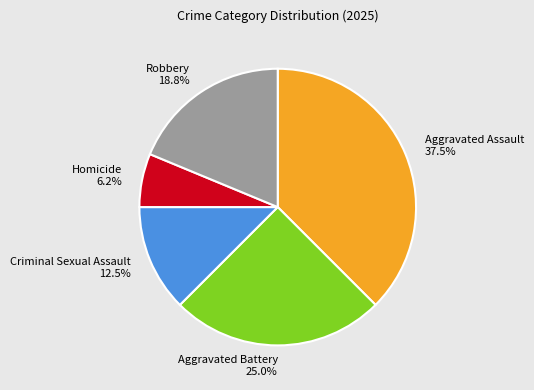

The Robbery slice represents 19% of the pie. True or false?

True